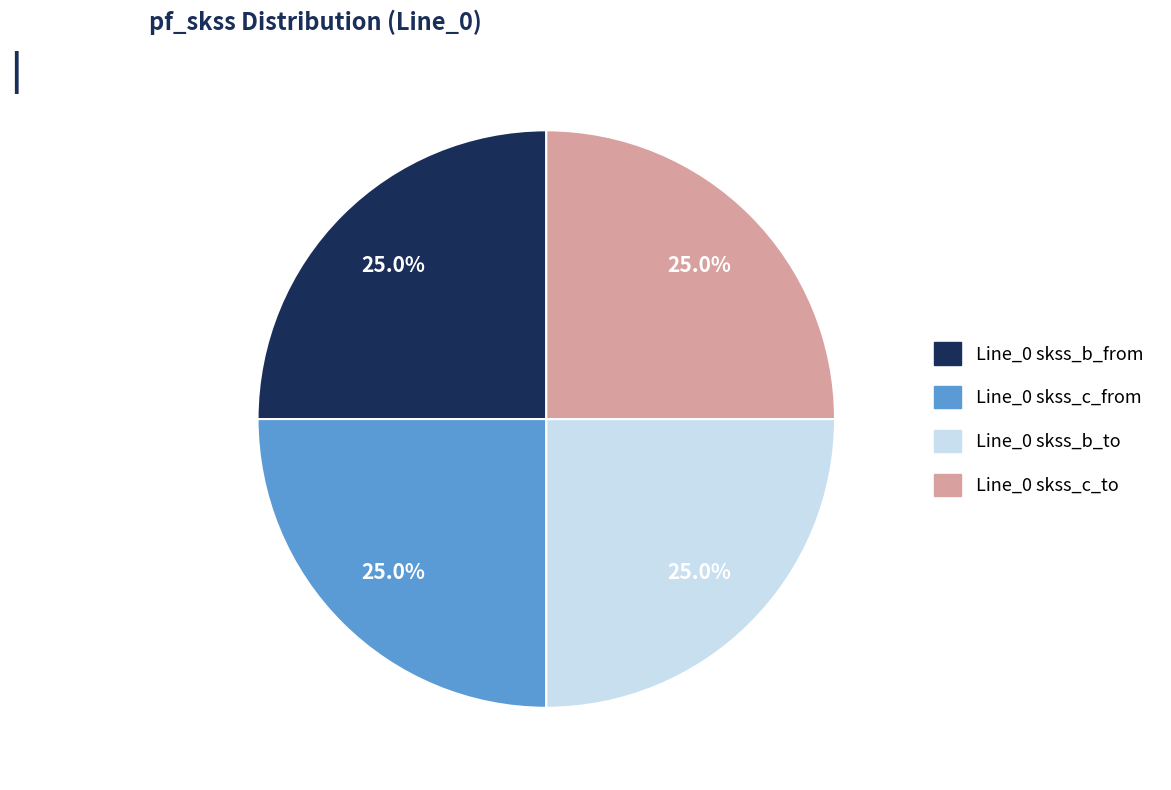

How many segments does this pie chart have?

4